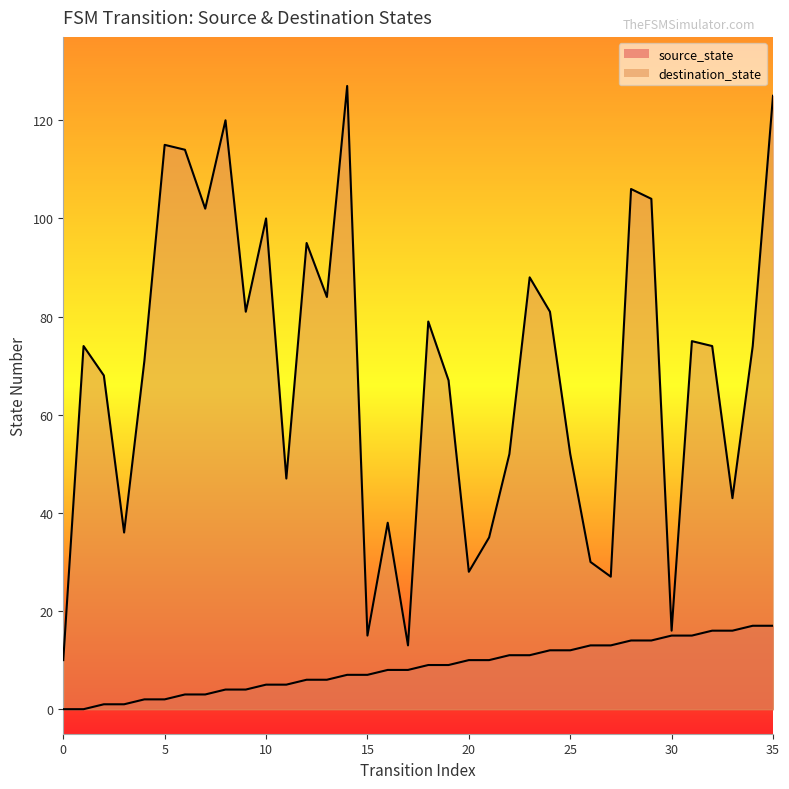

What are all the series names shown in the legend?

source_state, destination_state